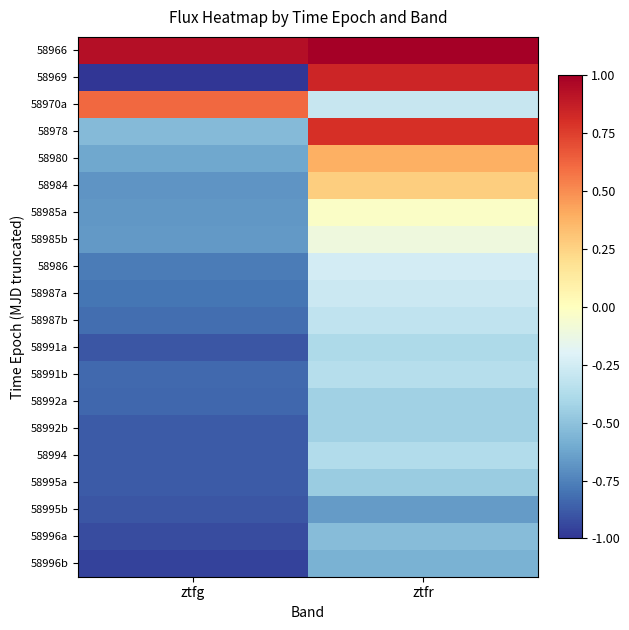

Which category has the lowest value across all series?

ztfg